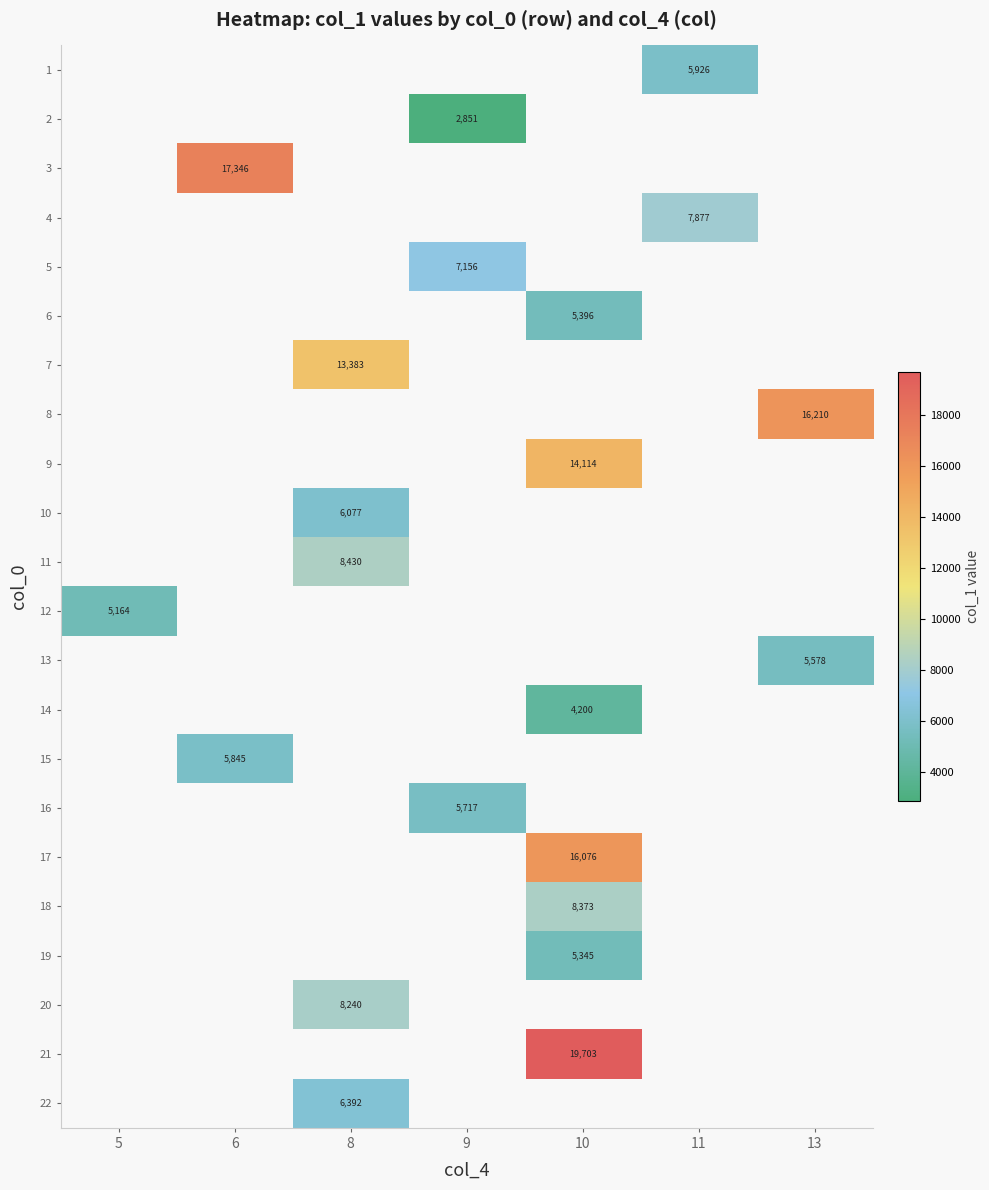

How many values in the row_4 series exceed 7155?

1